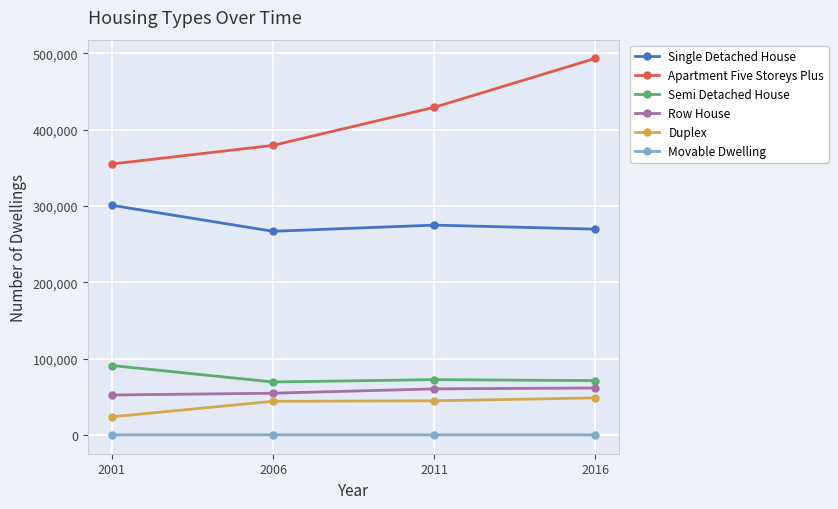

What is the greatest value displayed?

493270